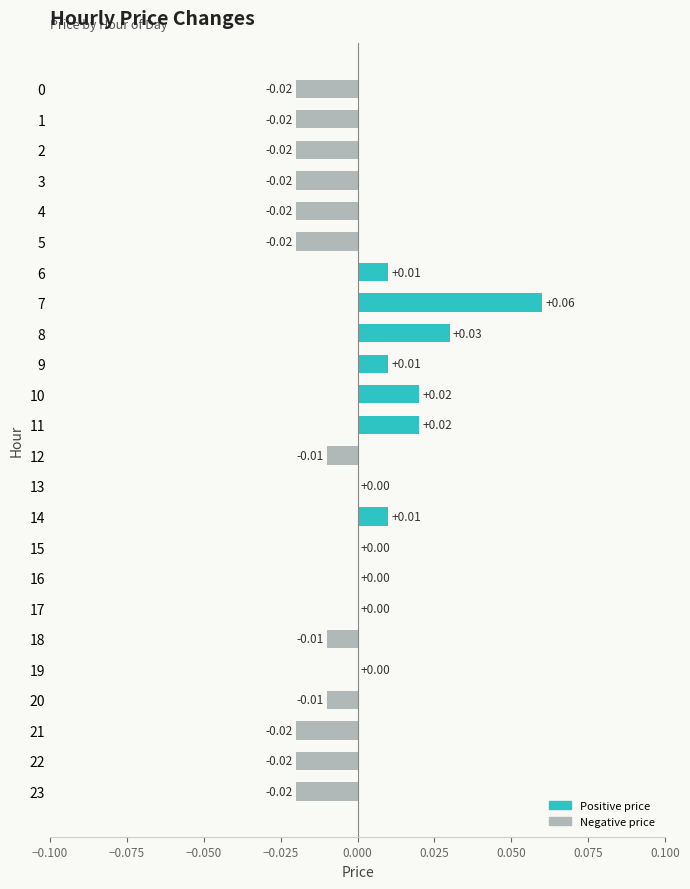

Between 4 and 19, which is larger?

19